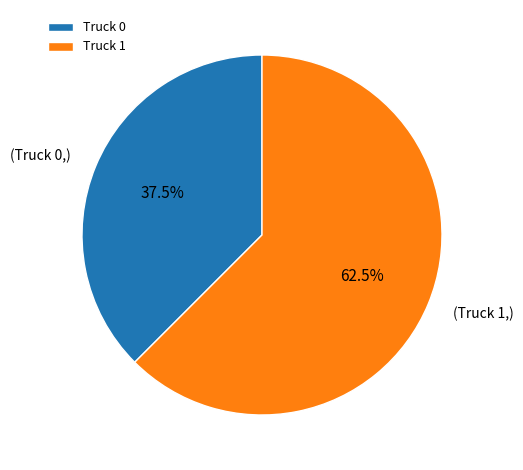

Combined, what portion of the pie is Truck 0 and Truck 1?

100.0%